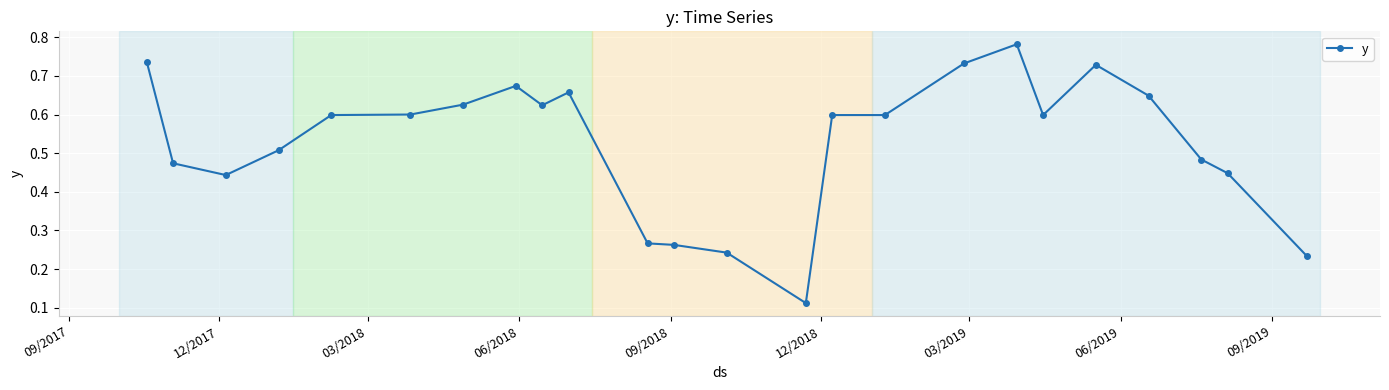

What is the sum of all values?

12.7